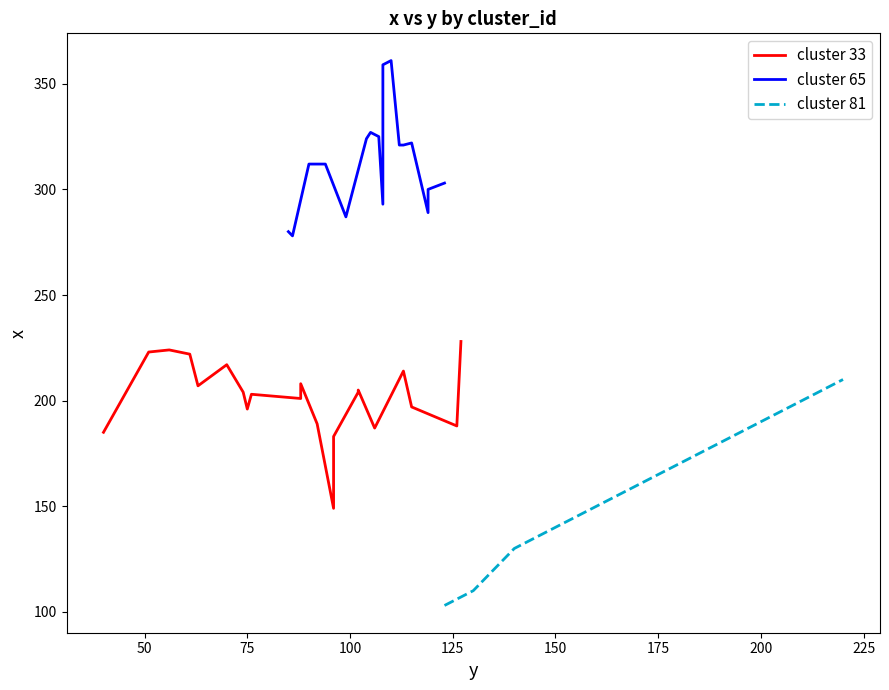

Is this an area chart (filled region under the line)?

No